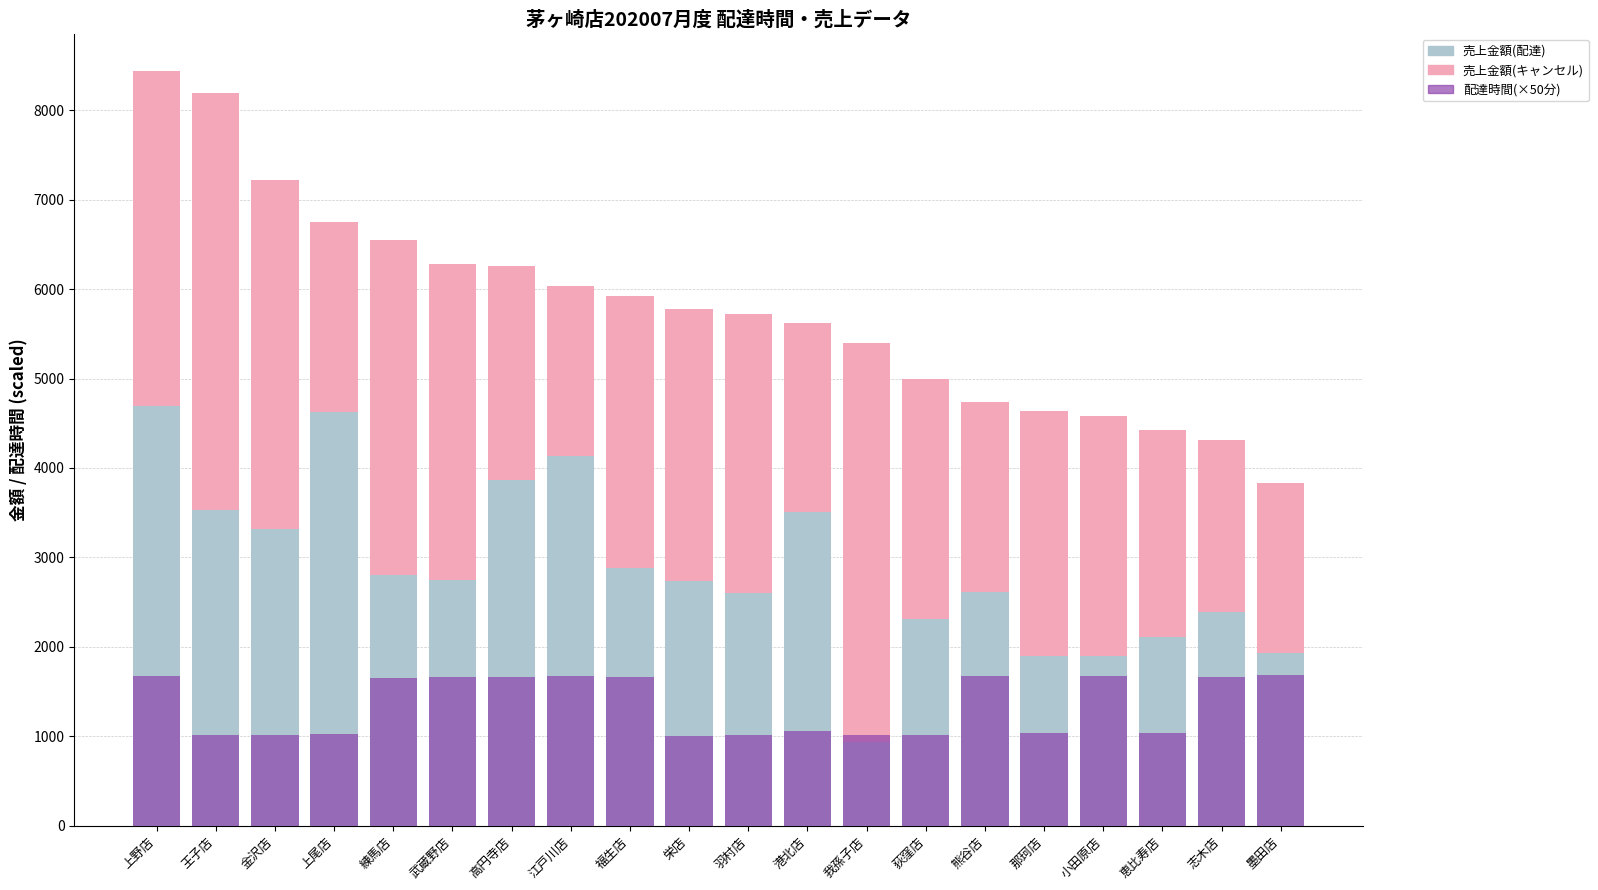

The value of 売上金額(配達) at 福生店 is 851.6. True or false?

False